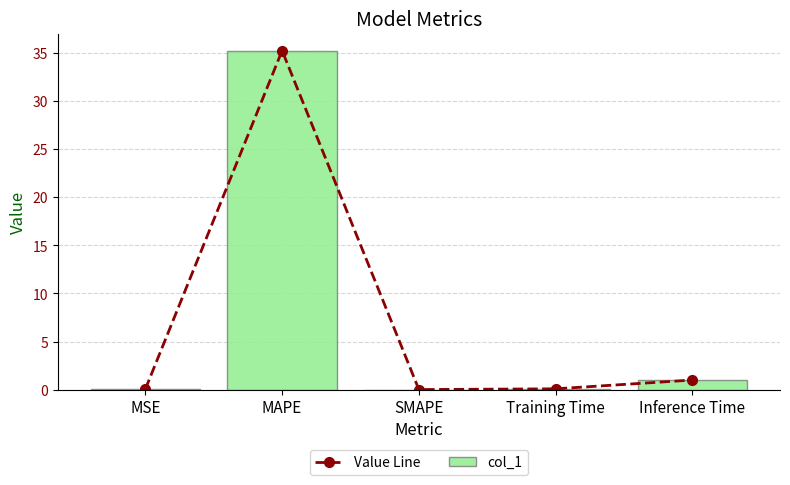

What is the value of the Value Line bar at the 2nd from the left?

35.3